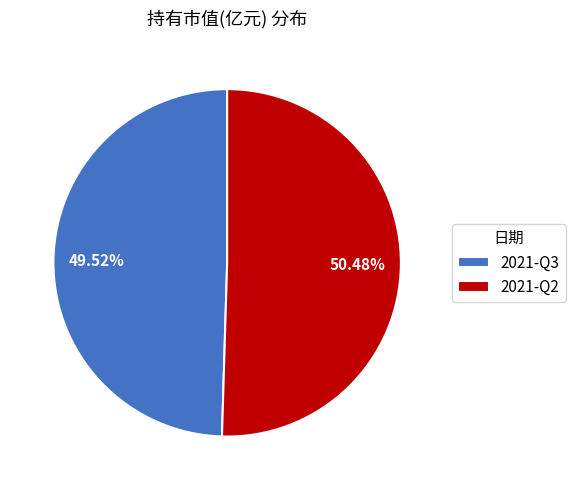

How many segments does this pie chart have?

2